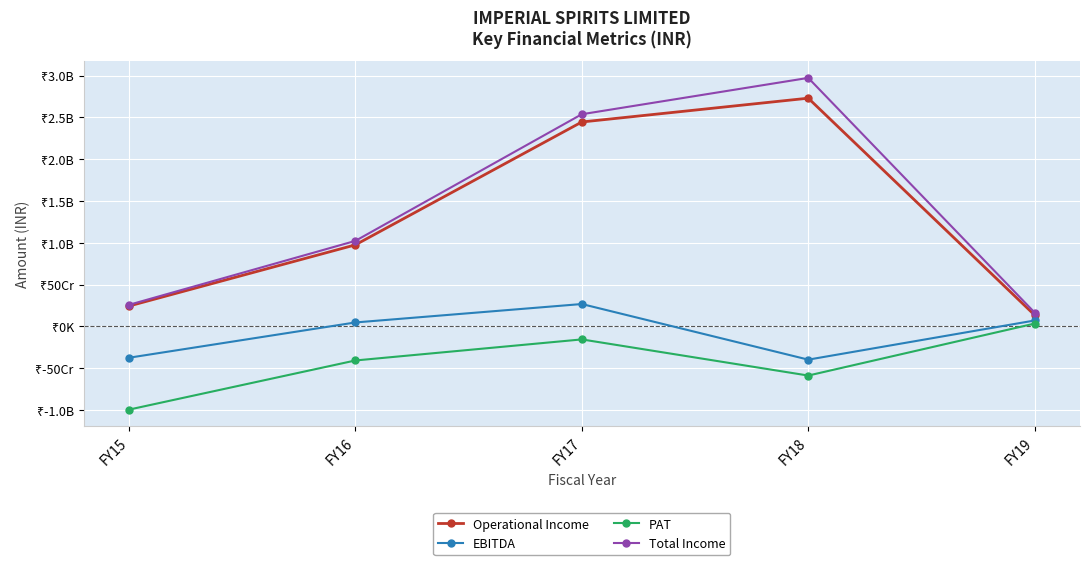

At which category is the sum across all series the highest?

FY17